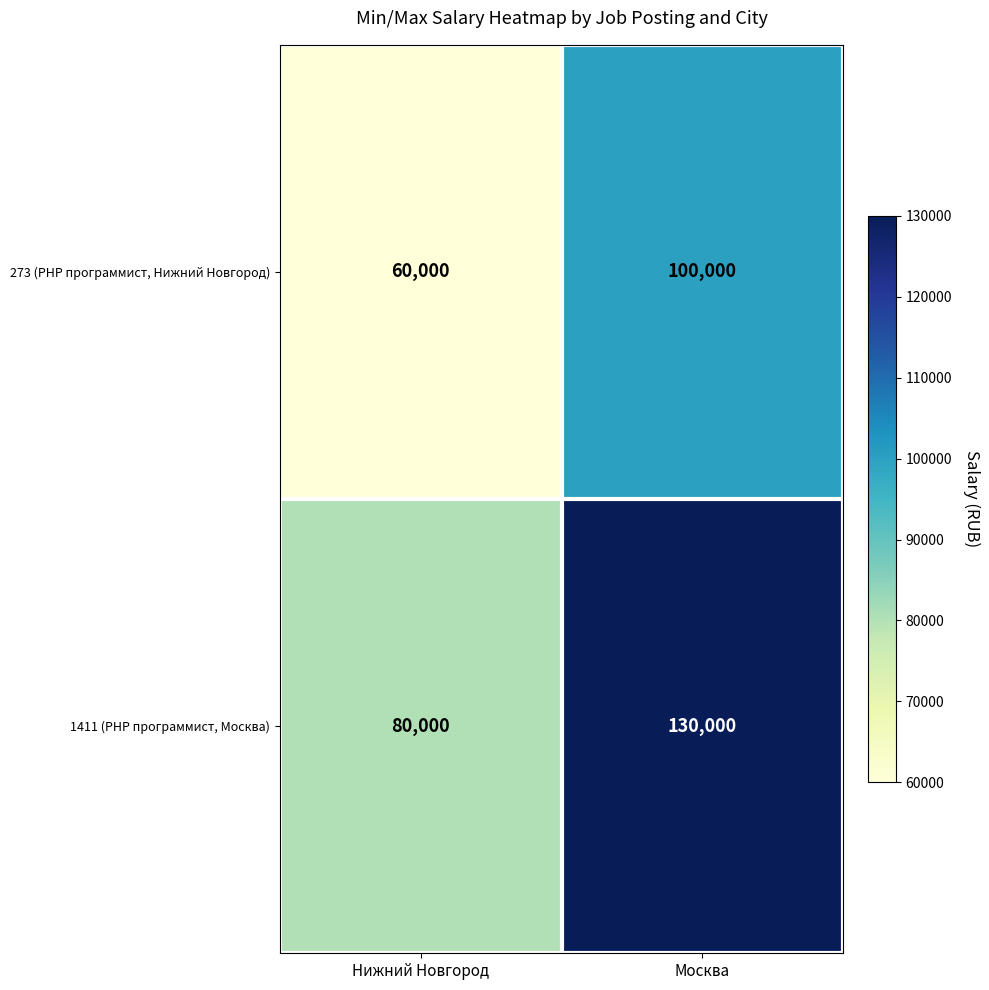

Read the 273 (PHP программист, Нижний Новгород) value at Нижний Новгород, to the nearest 100.

60000